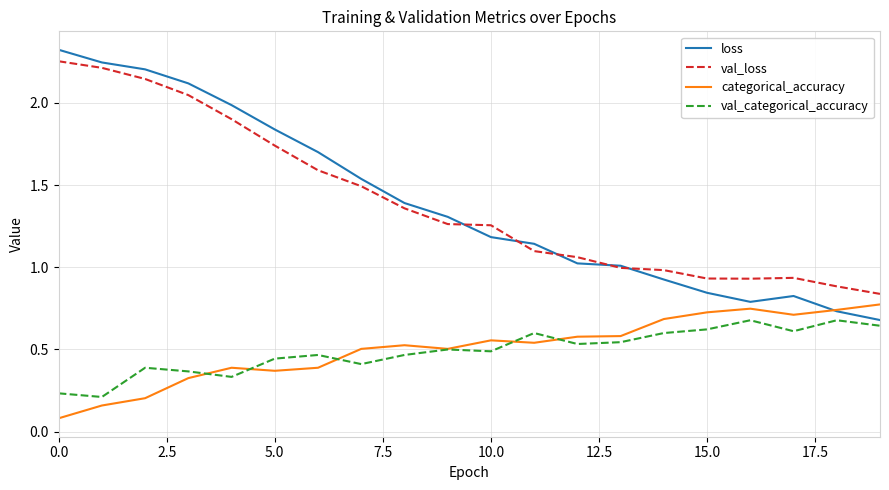

Is this an area chart (filled region under the line)?

No